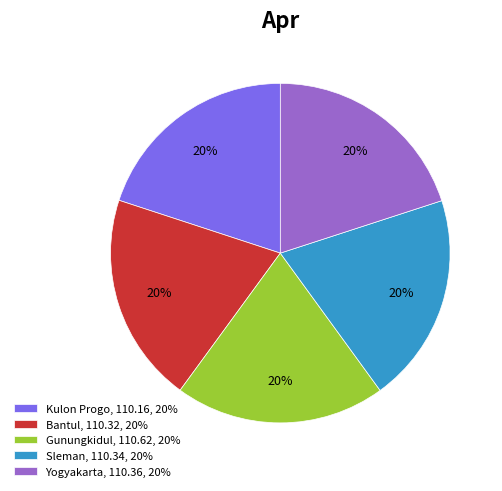

Is it true that Sleman, 110.34, 20% is 32% of the pie?

False